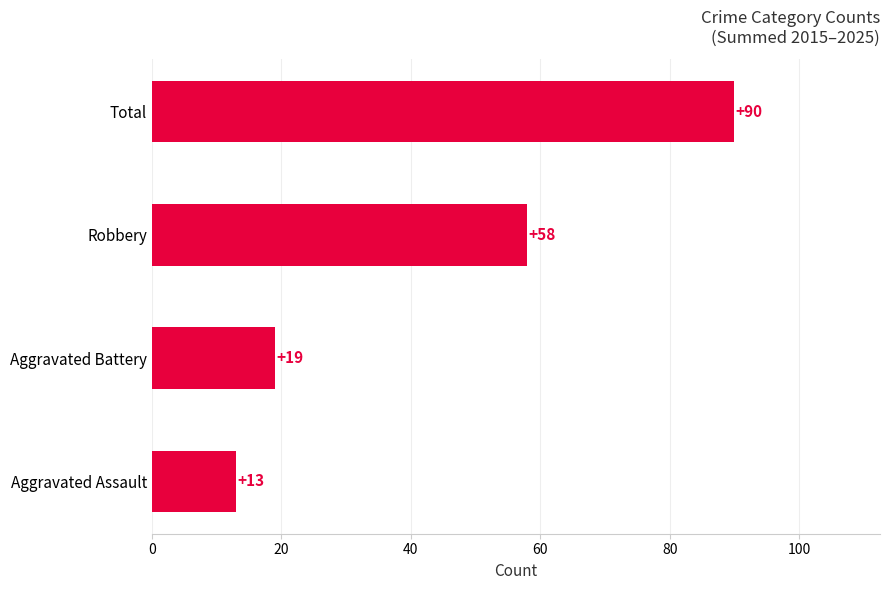

Are the bars horizontal?

Yes